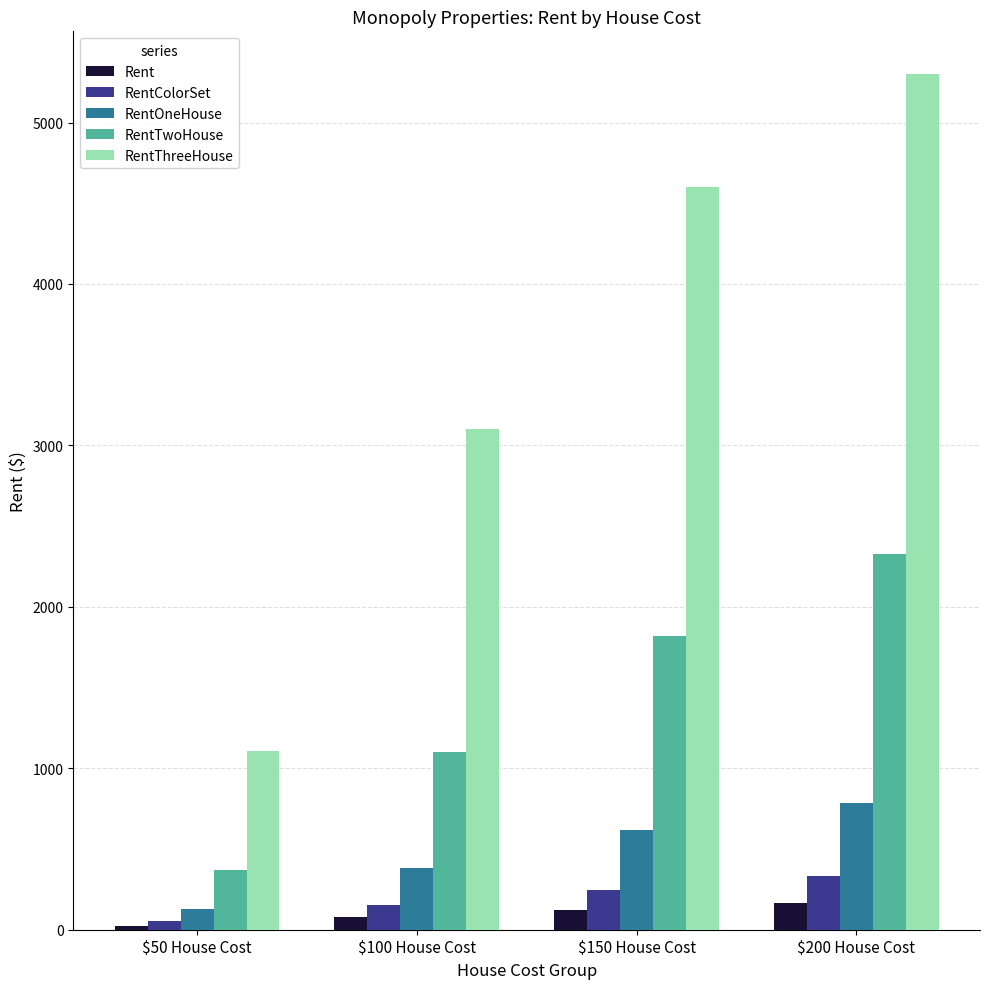

Which label corresponds to the largest value in the chart?

$200 House Cost